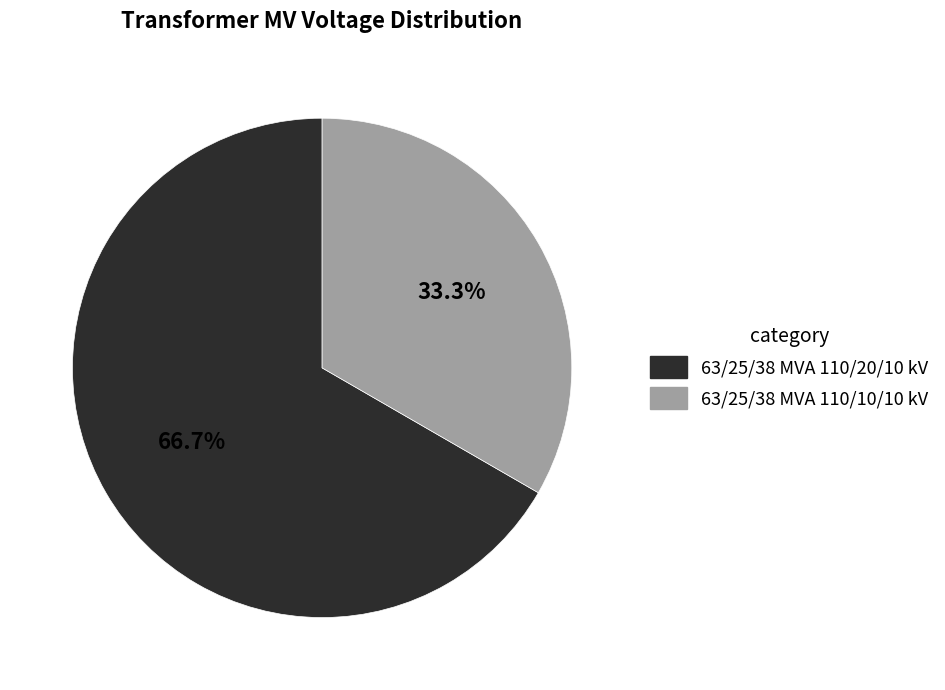

What is the majority slice?

63/25/38 MVA 110/20/10 kV